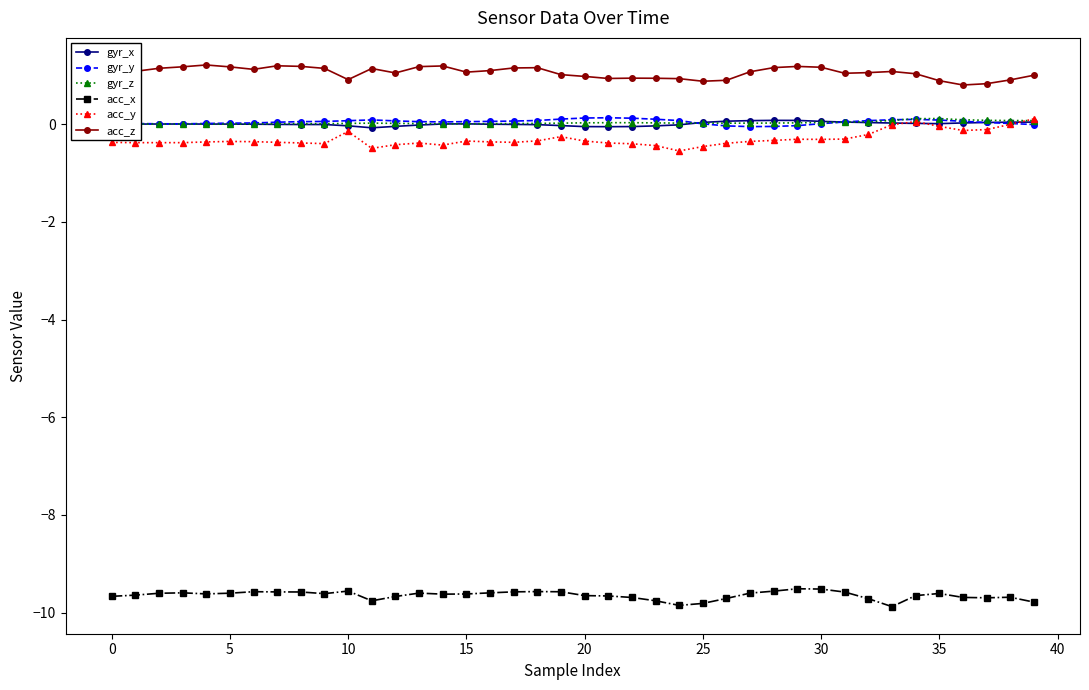

Which series has the largest range (max minus min)?

acc_y